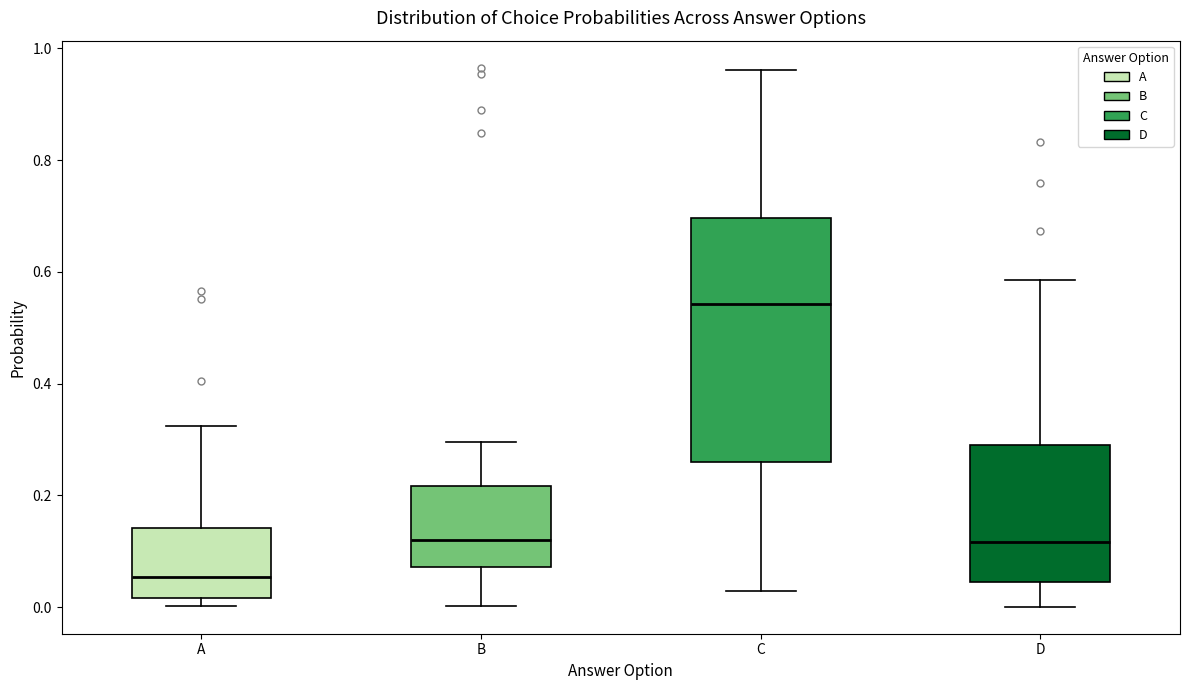

Reading left to right, read every box against the y-axis: the position of its median line, the range the box covers, and the ends of its whiskers. The values are not printed on the chart, so give them approximately, as read against the axis.

A: median 0.06, box 0.02 to 0.14, whiskers 0.00 to 0.32
B: median 0.12, box 0.08 to 0.22, whiskers 0.00 to 0.30
C: median 0.54, box 0.26 to 0.70, whiskers 0.02 to 0.96
D: median 0.12, box 0.04 to 0.30, whiskers 0.00 to 0.58